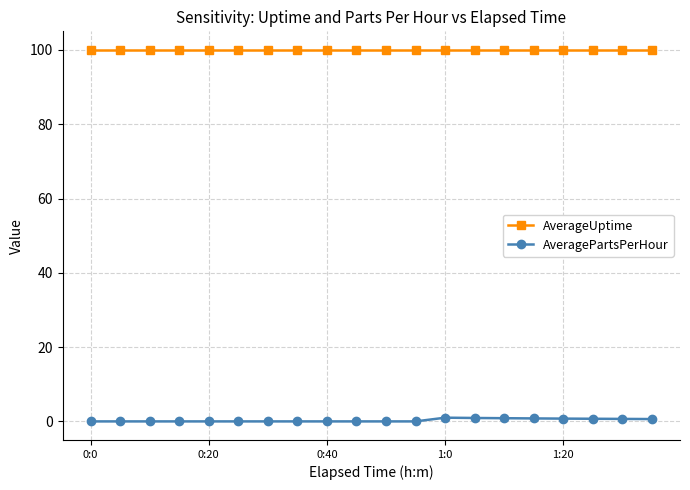

True or false: AveragePartsPerHour and AverageUptime cross at least once.

False